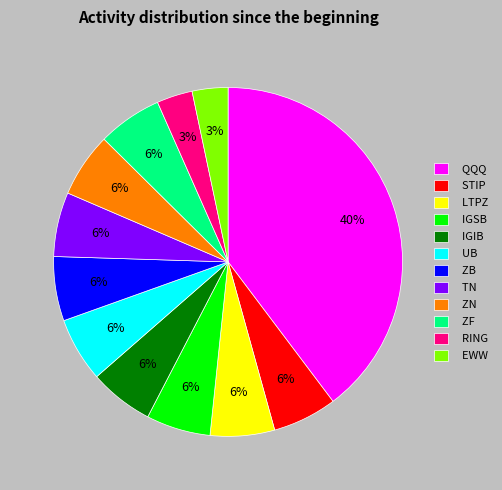

Count the number of slices in the pie.

12